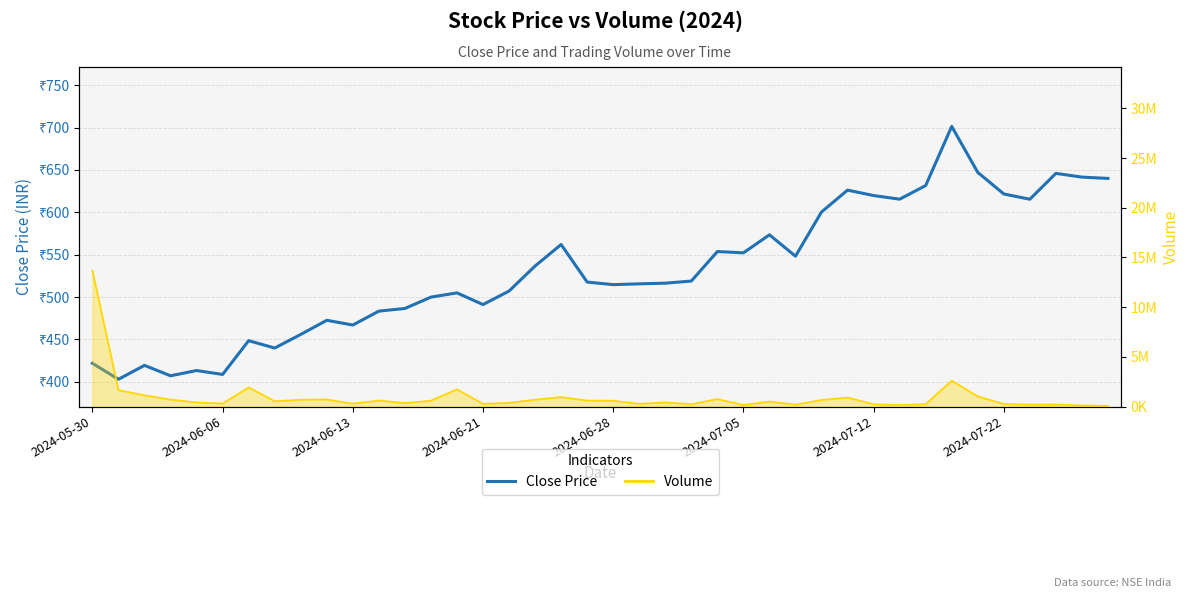

True or false: the data has more than 0 interior local peaks.

True